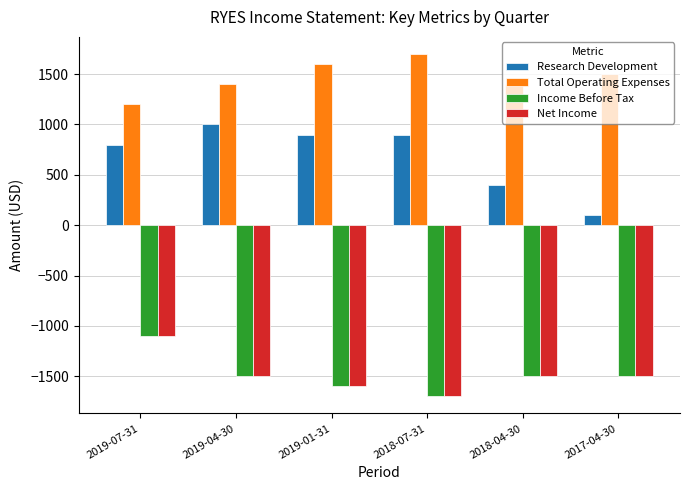

Is the value of Research Development at 2017-04-30 greater than the value of Total Operating Expenses at 2019-01-31?

No